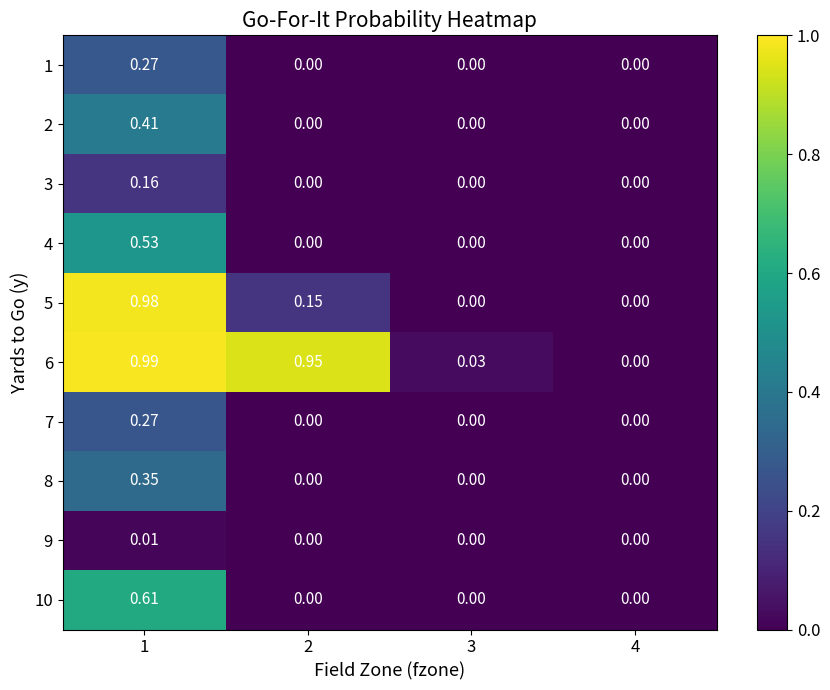

Which series has the largest range (max minus min)?

6